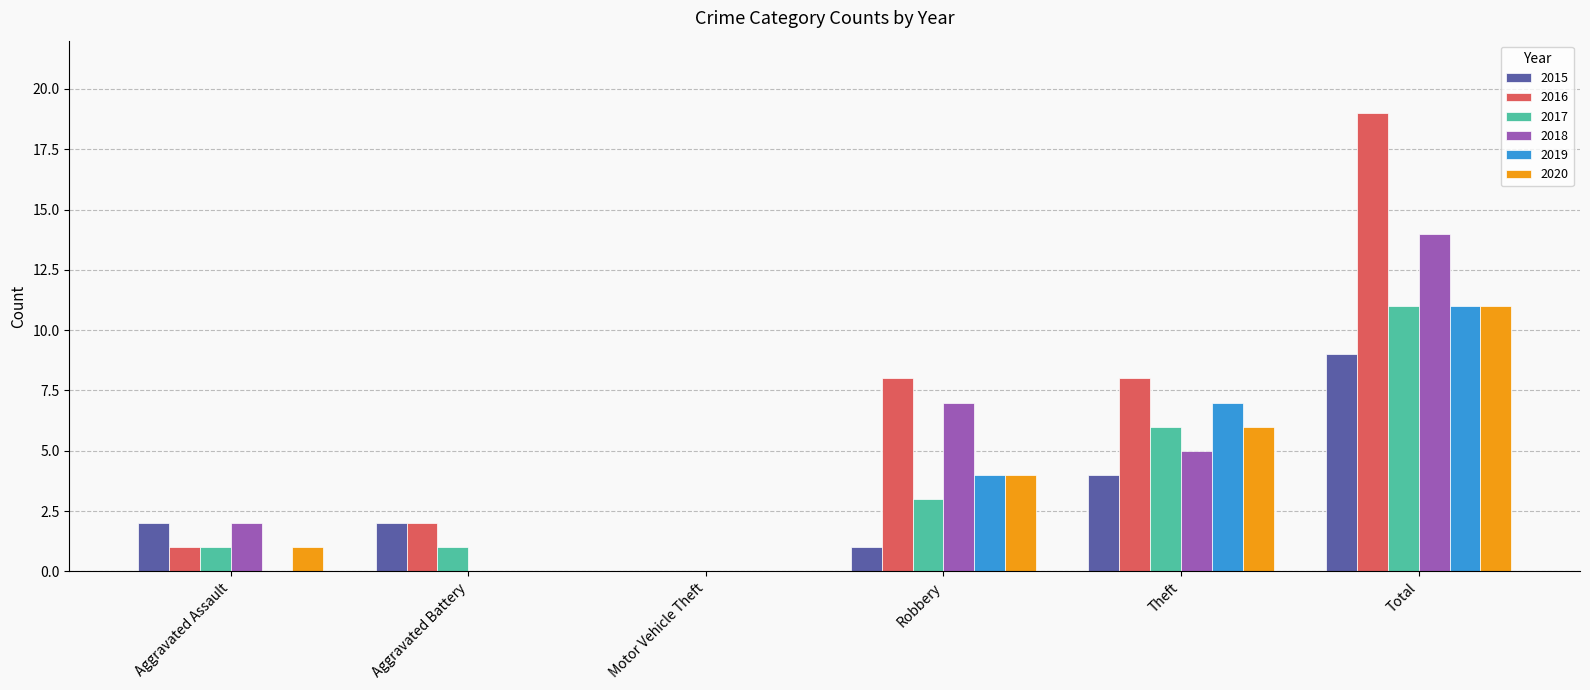

What is the sum of the 2019 values at Aggravated Assault and Robbery?

4